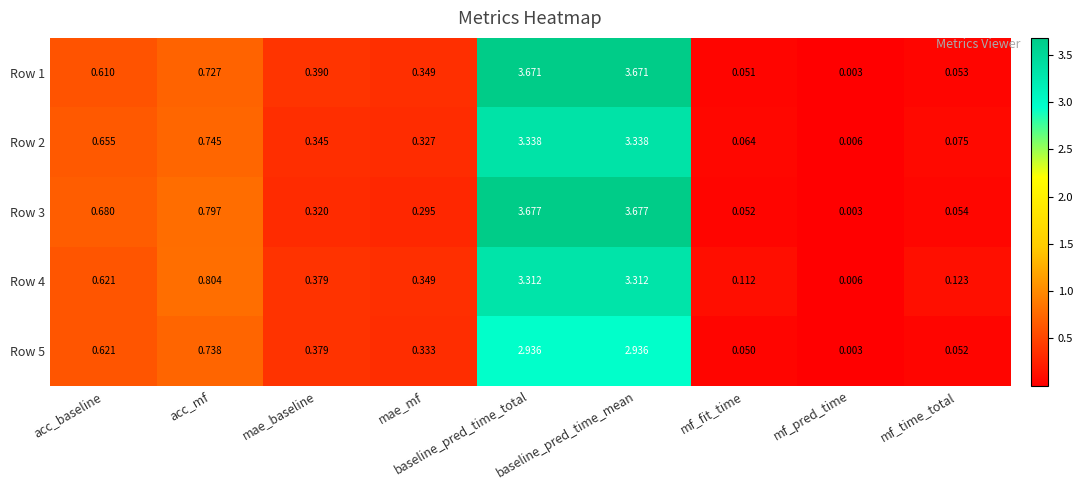

Which label corresponds to the smallest value in the chart?

mf_pred_time